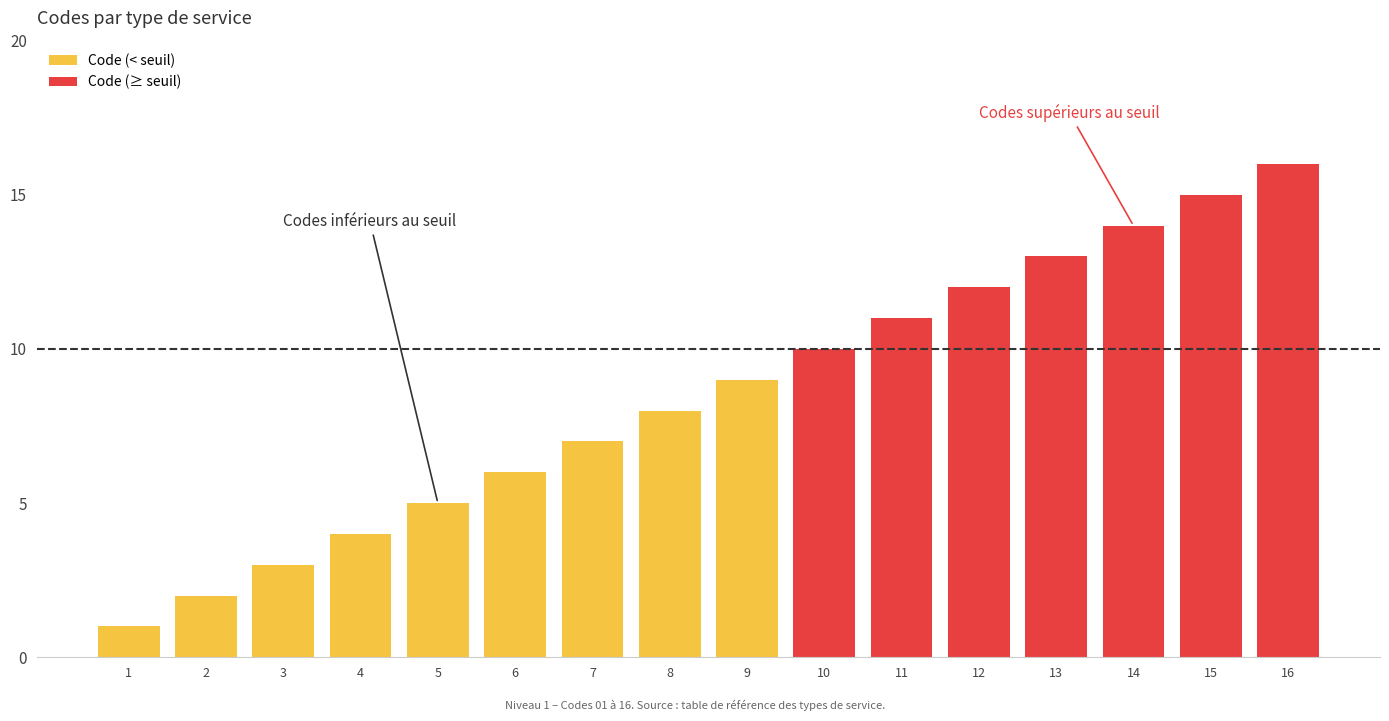

Rank the categories by Code (< seuil) value from highest to lowest.

9, 8, 7, 6, 5, 4, 3, 2, 1, 10, 11, 12, 13, 14, 15, 16